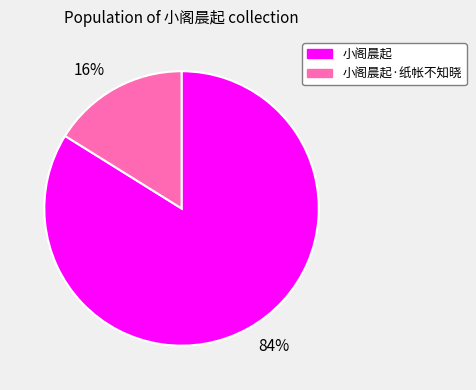

Combined, do 小阁晨起 and 小阁晨起·纸帐不知晓 account for over 50%?

Yes